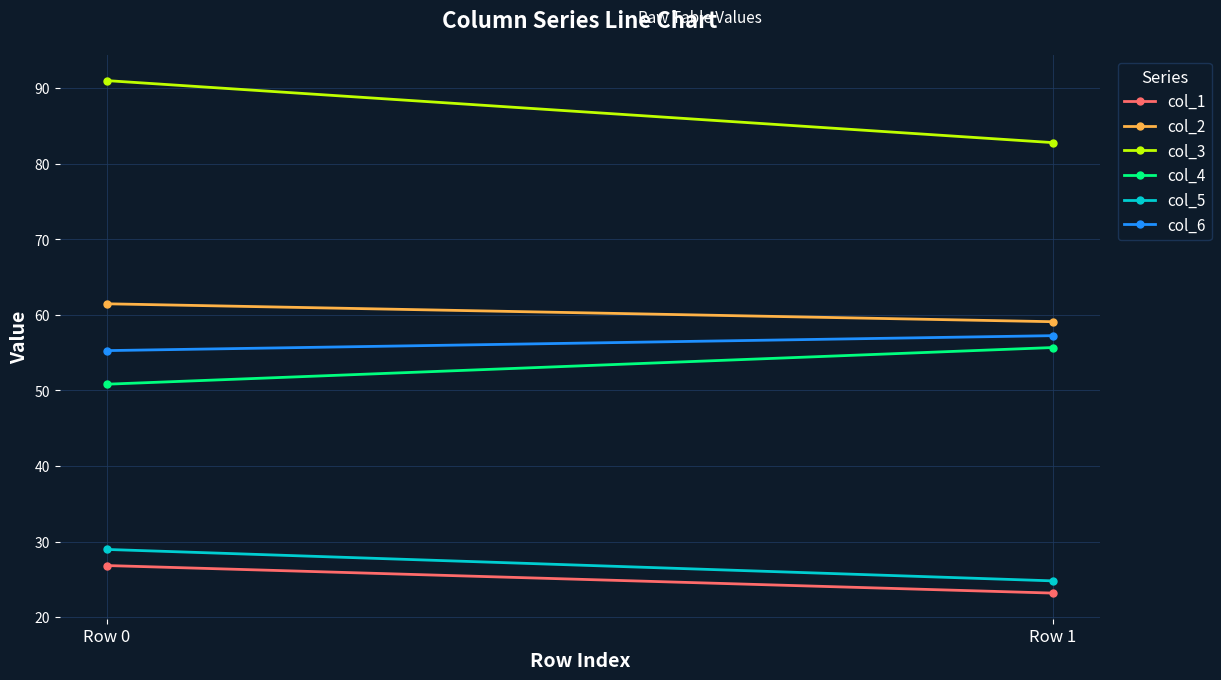

Reading left to right, transcribe all the data shown in this chart.

col_1: 26.8	23.2
col_2: 61.5	59.1
col_3: 91.0	82.8
col_4: 50.8	55.7
col_5: 29.0	24.8
col_6: 55.3	57.3